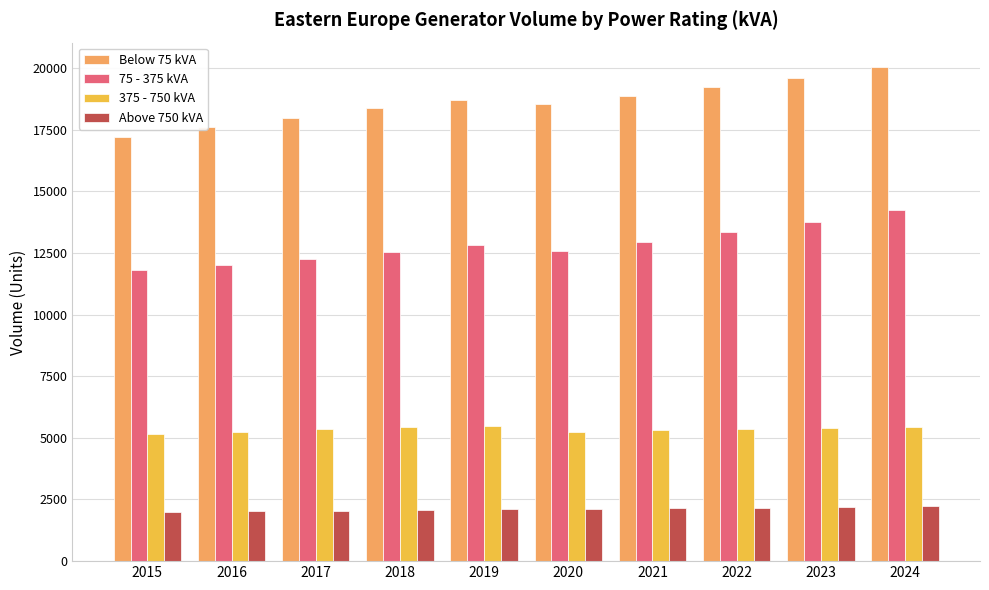

What value does the Above 750 kVA series have at 2022?

2175.0